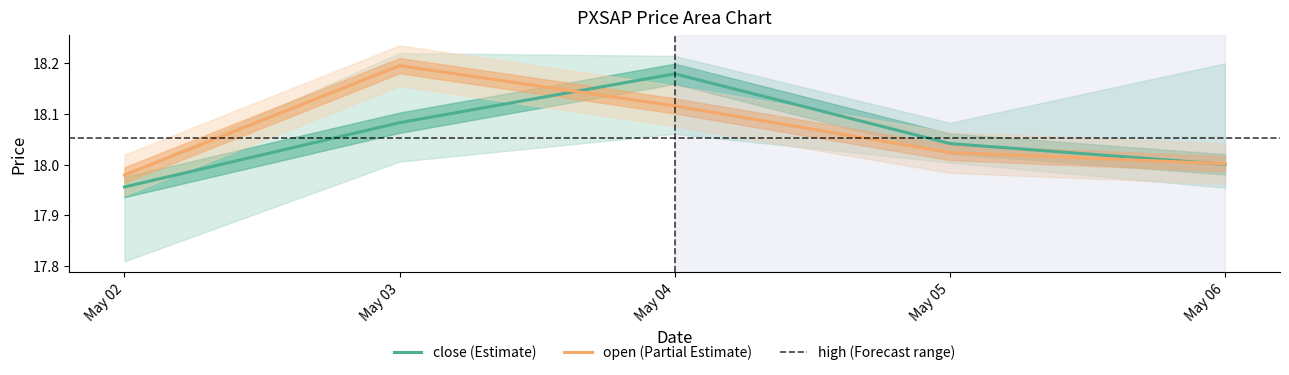

What are all the series names shown in the legend?

close, open